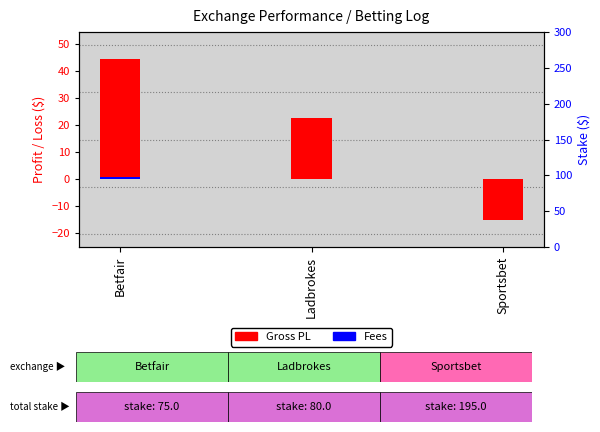

What is the difference between the Gross PL values at Sportsbet and Betfair?

59.7